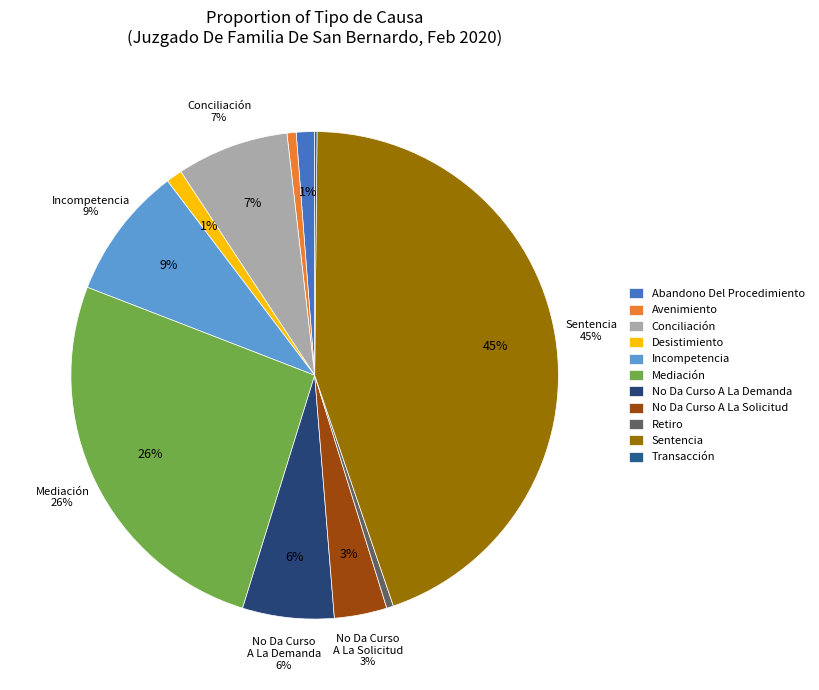

Which category has the smallest portion of the pie?

Transacción